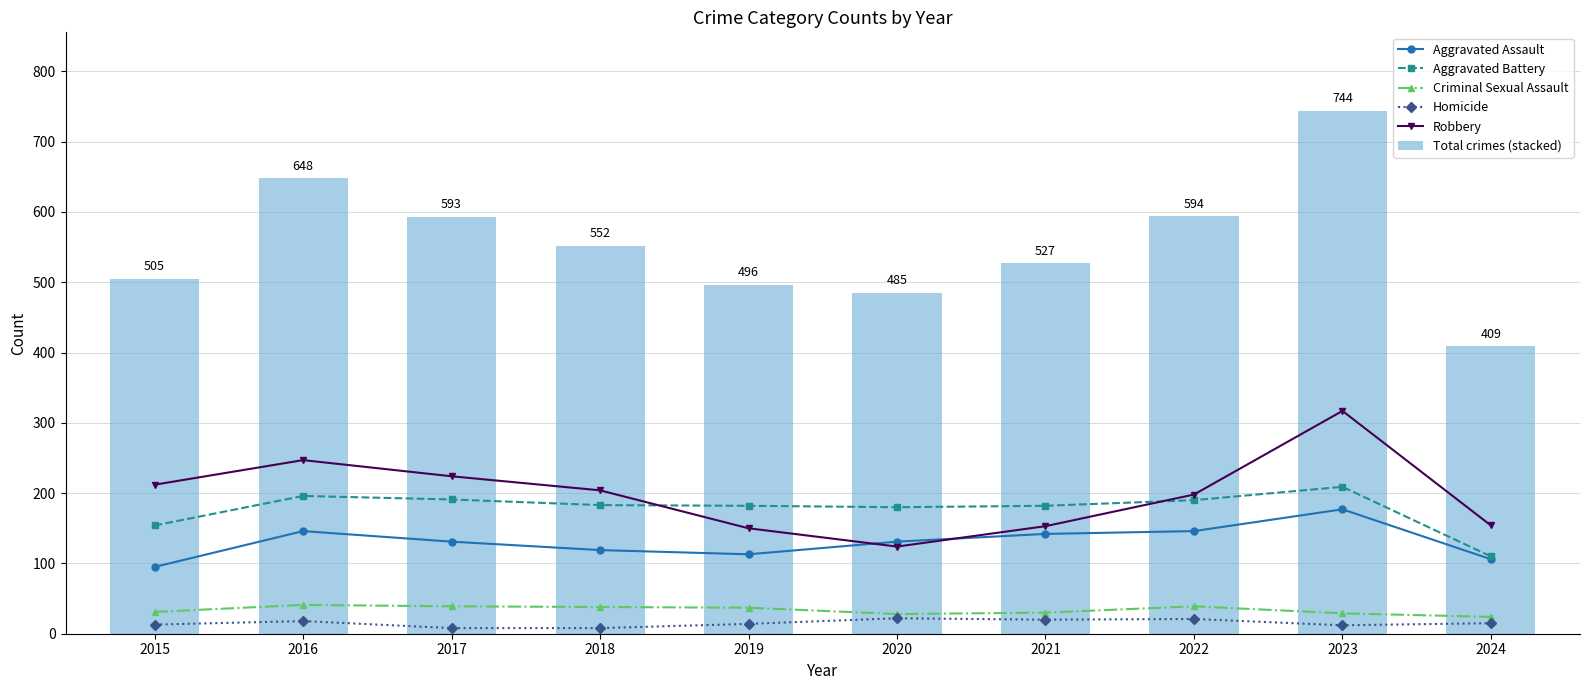

Where does the Aggravated Battery series first go above 183?

2016